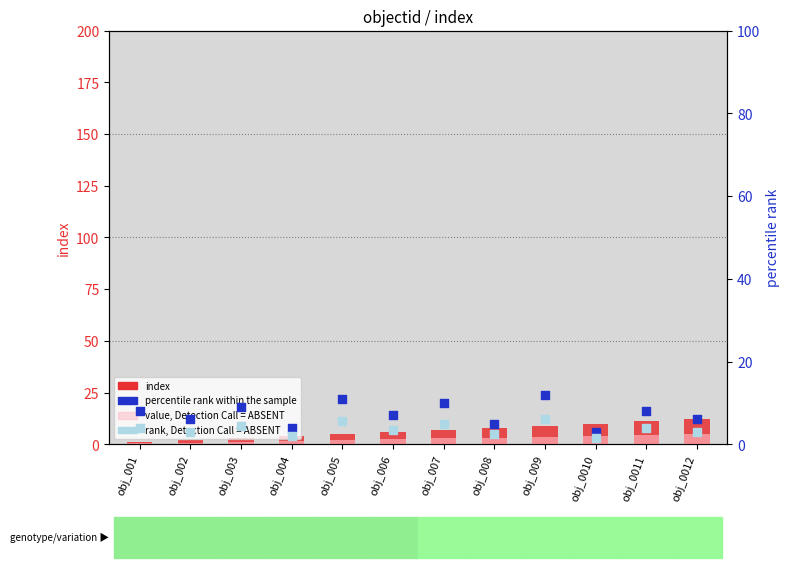

At how many categories does at least one series exceed 7?

9